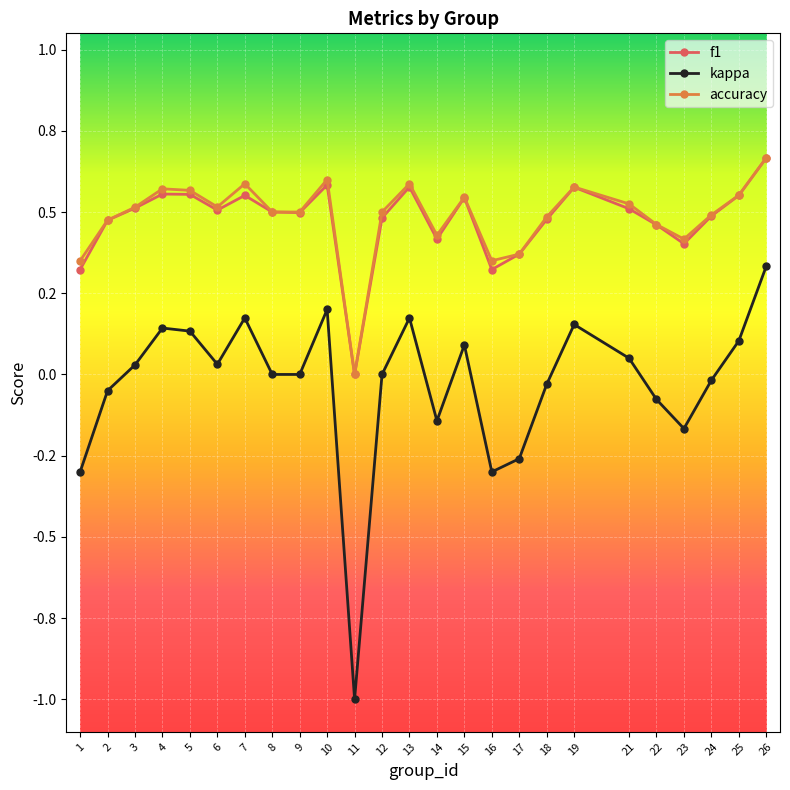

What are all the series names shown in the legend?

f1, kappa, accuracy